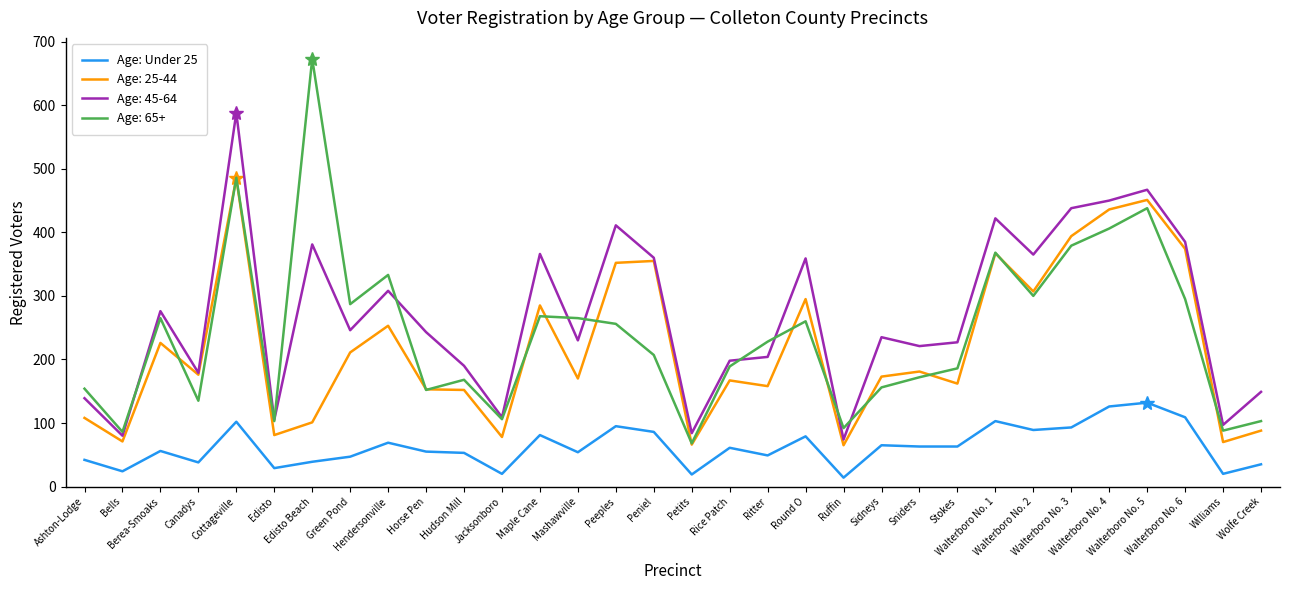

How many lines are shown in the chart?

4